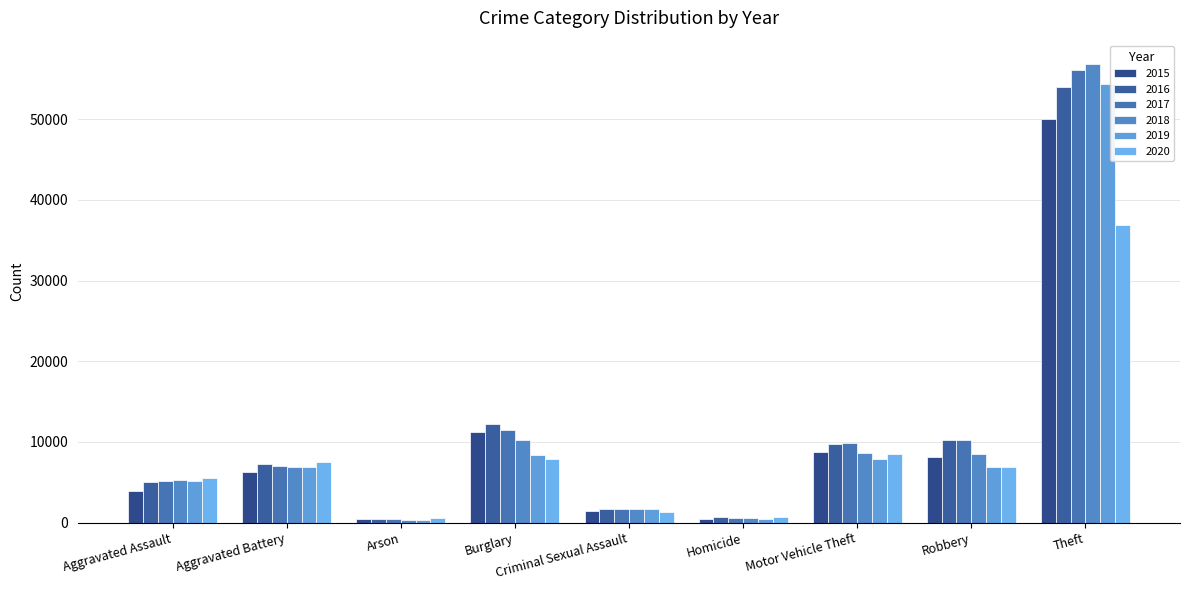

What are all the series names shown in the legend?

2015, 2016, 2017, 2018, 2019, 2020